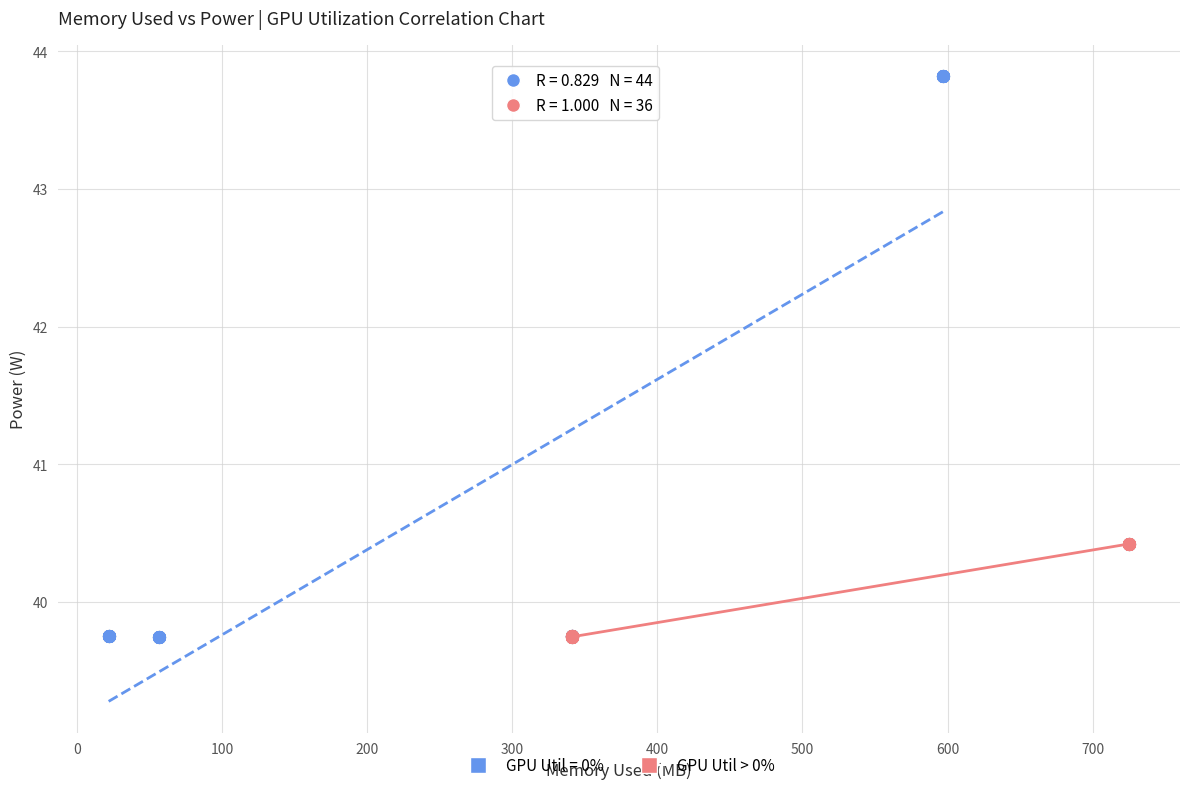

Which series contains the highest Y value?

GPU Util = 0%